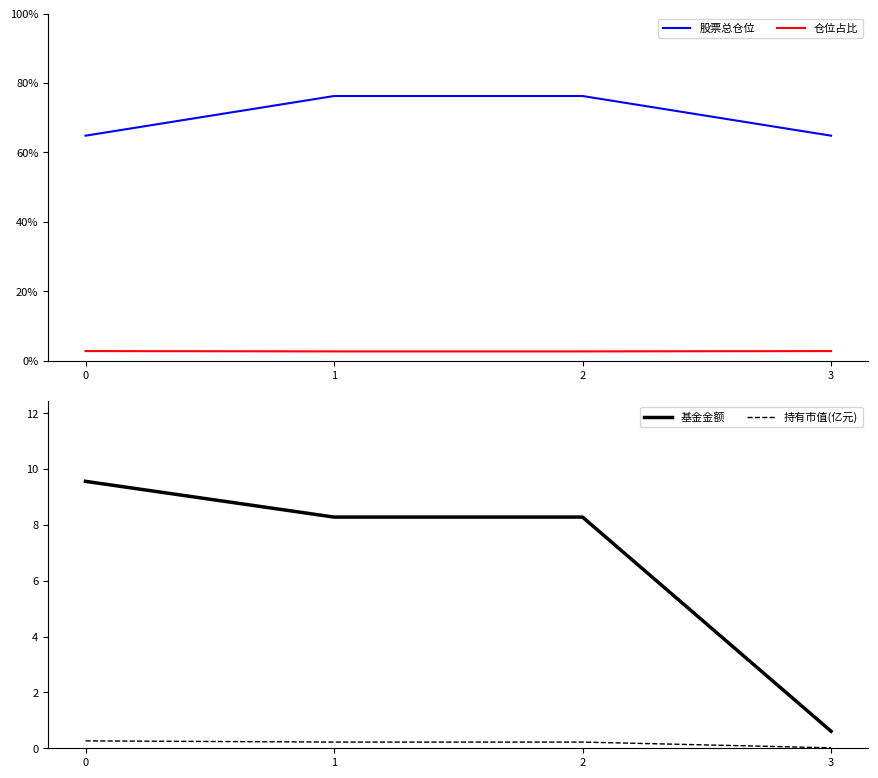

Is it true that 持有市值(亿元) equals 0.2 at 2?

True